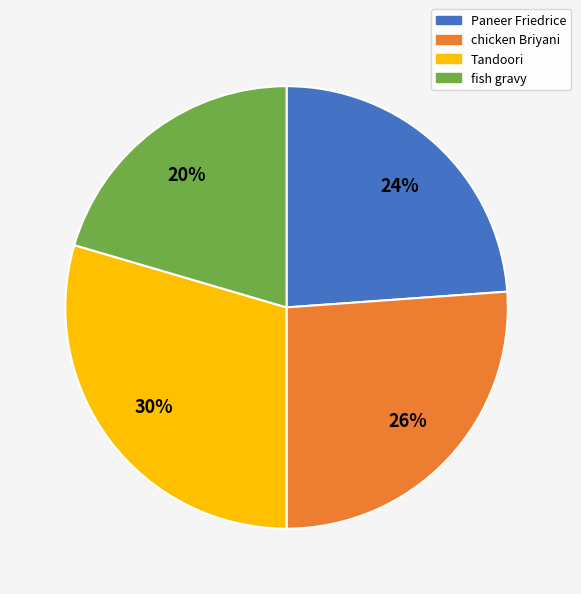

Count the number of slices in the pie.

4